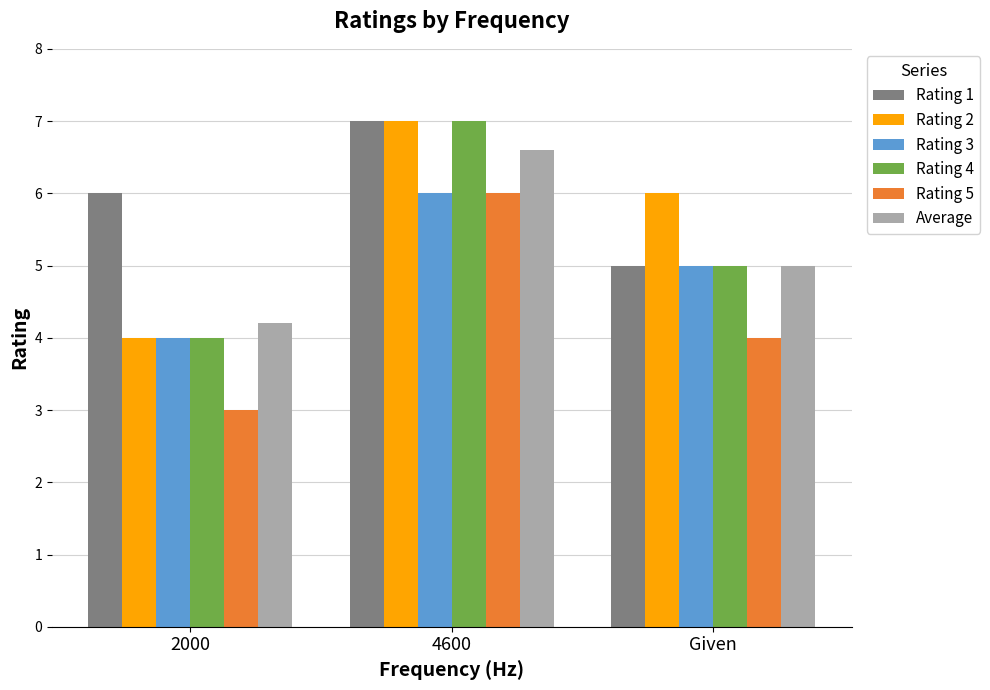

The value of Rating 3 at Given is 2.4. True or false?

False